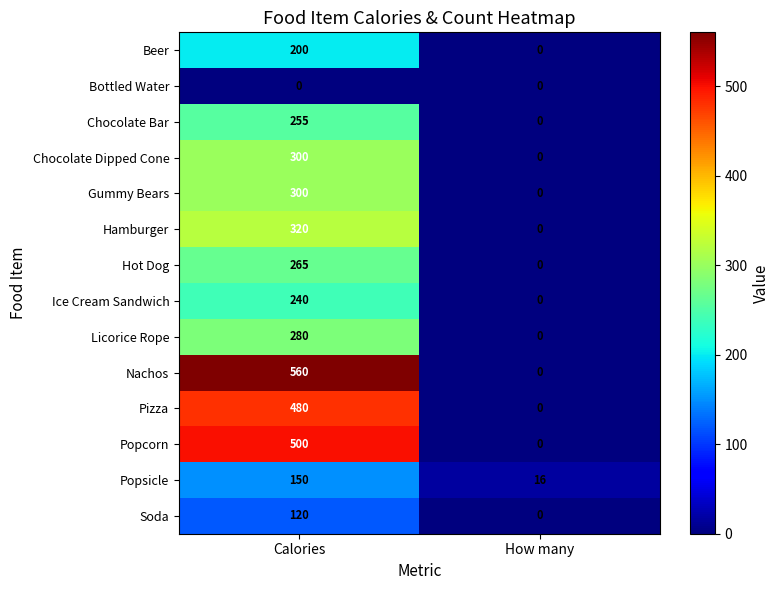

Is it true that Hamburger equals 0 at How many?

True